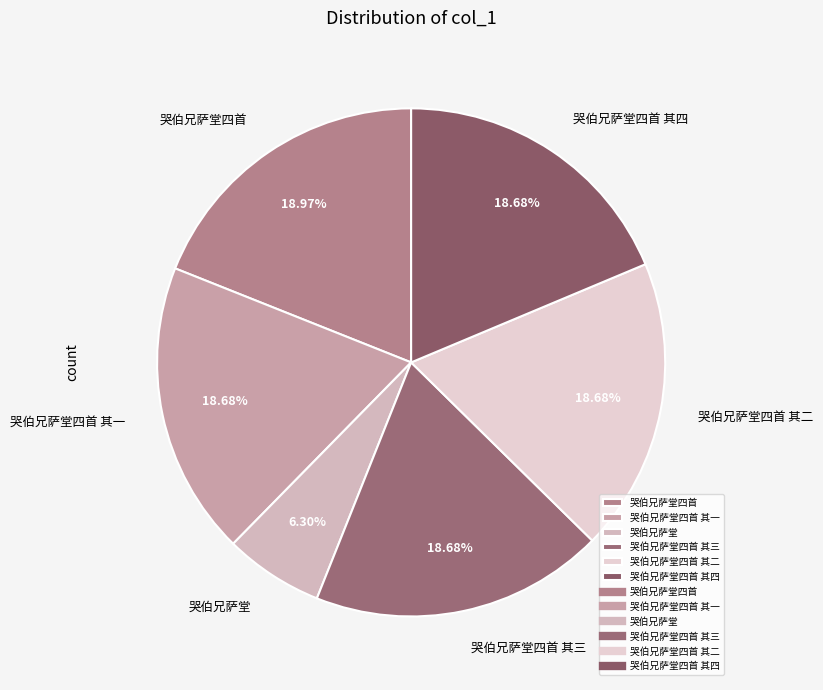

Count the number of slices in the pie.

6